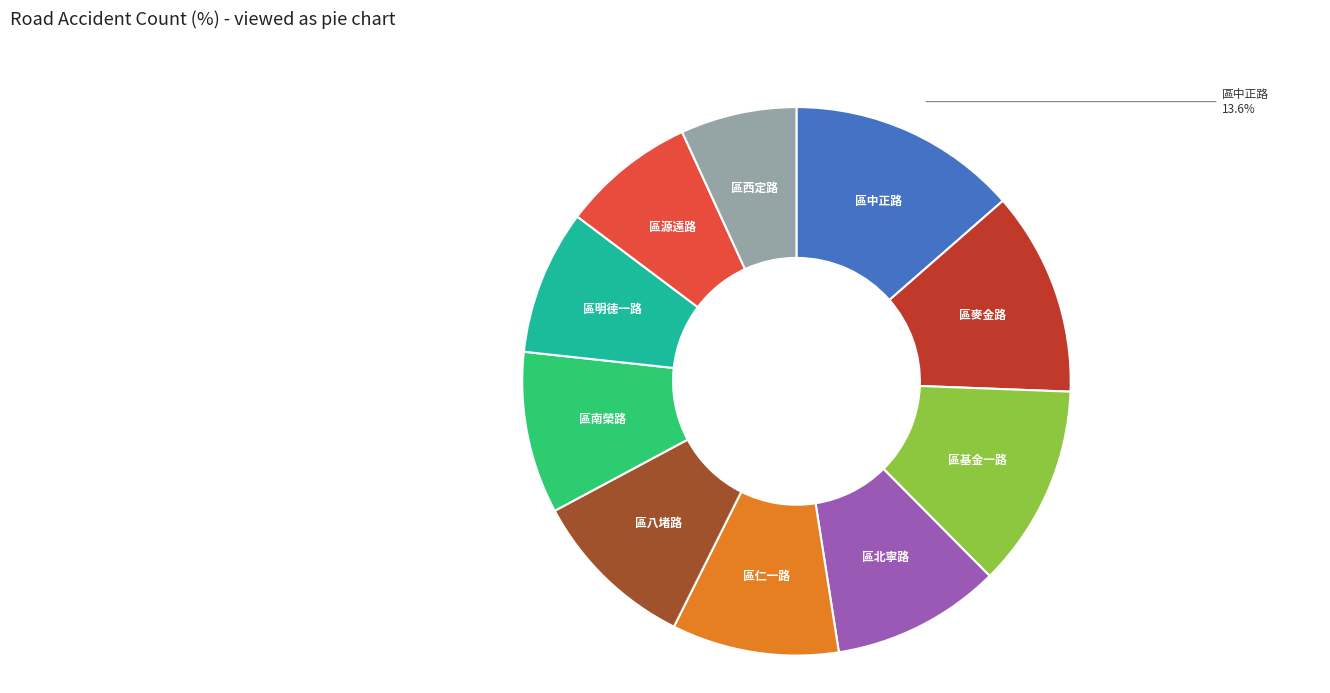

Does any single category account for the majority?

No